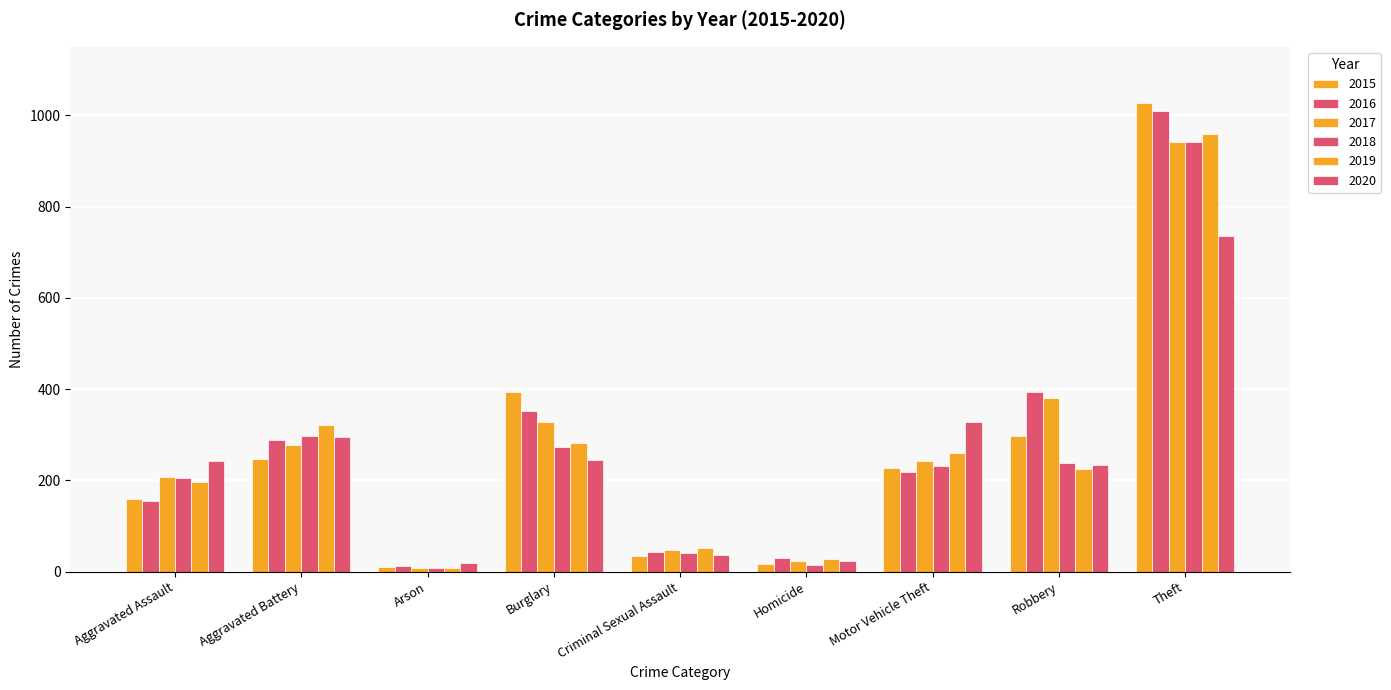

Does the chart contain stacked bars?

No